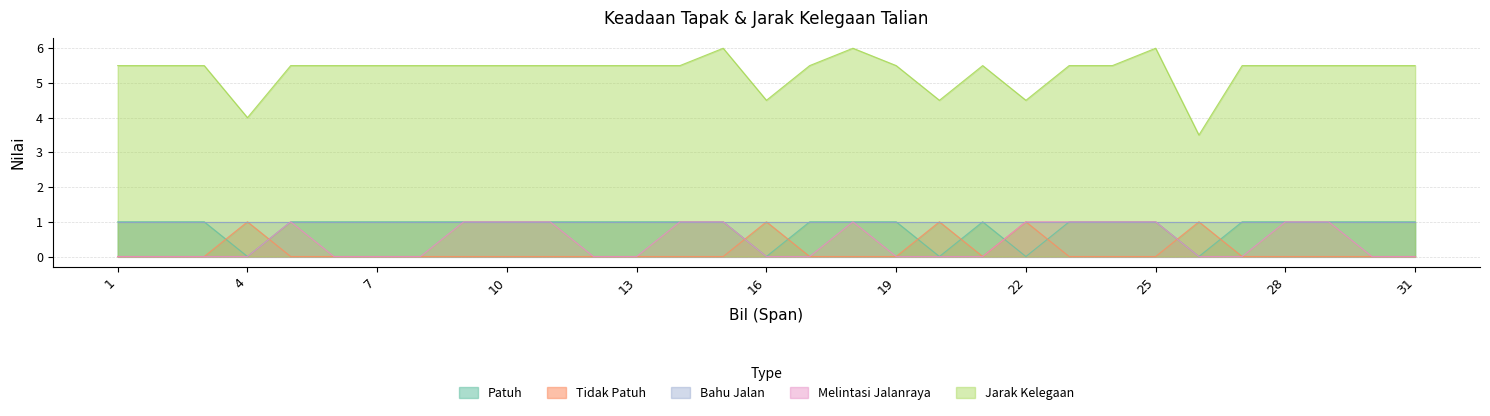

True or false: Bahu Jalan and Jarak Kelegaan intersect in this chart.

False